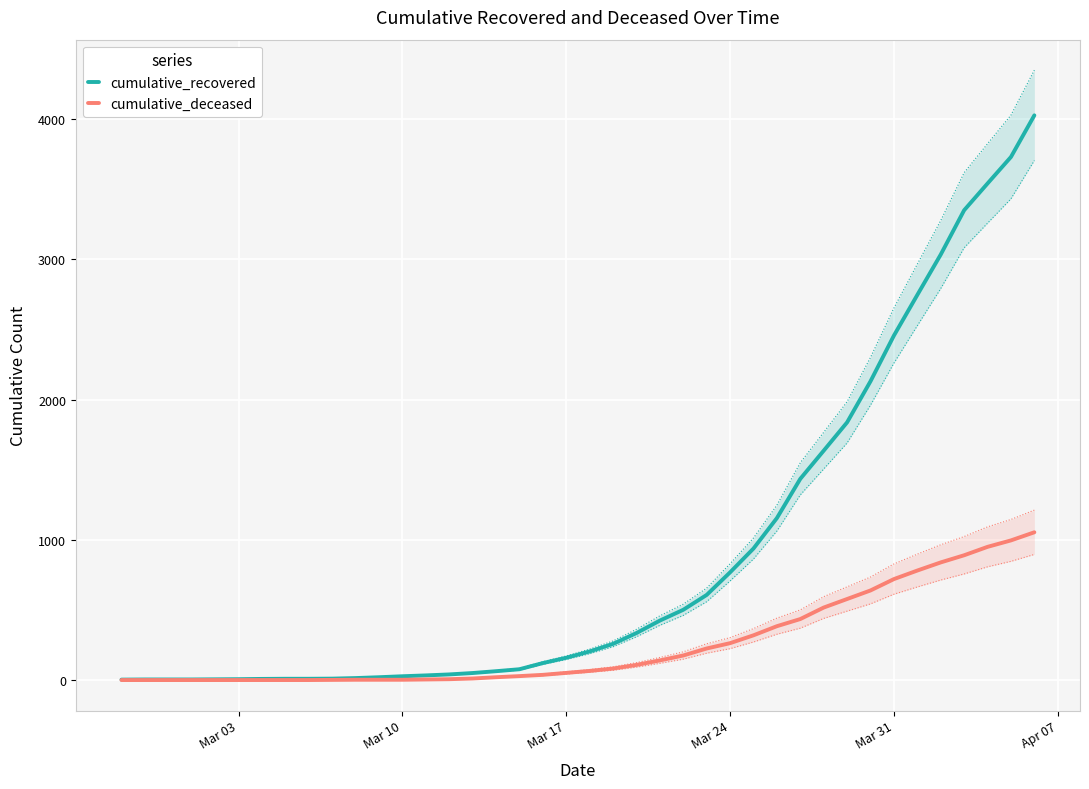

Which series has the largest total across all categories?

cumulative_recovered